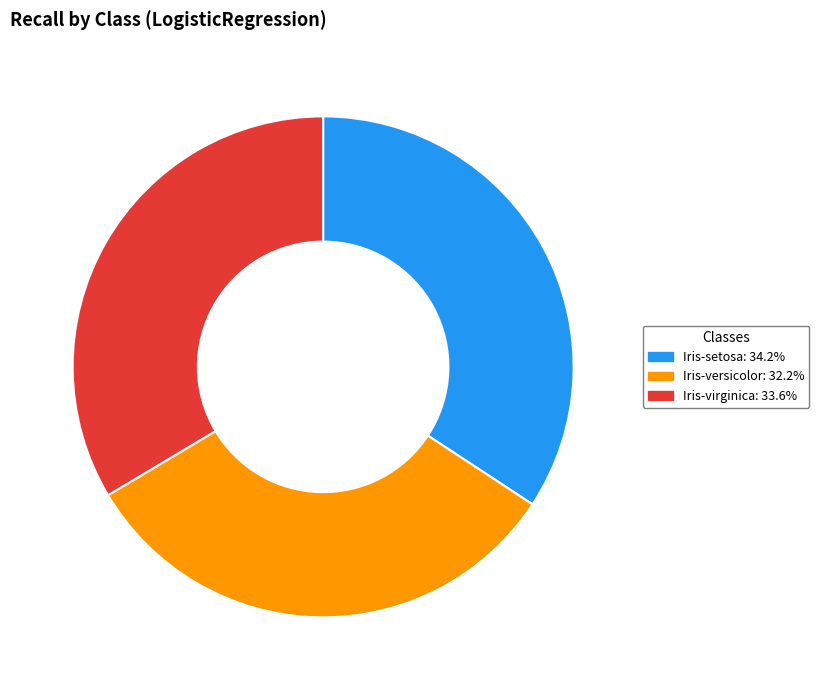

The Iris-versicolor slice represents 18% of the pie. True or false?

False